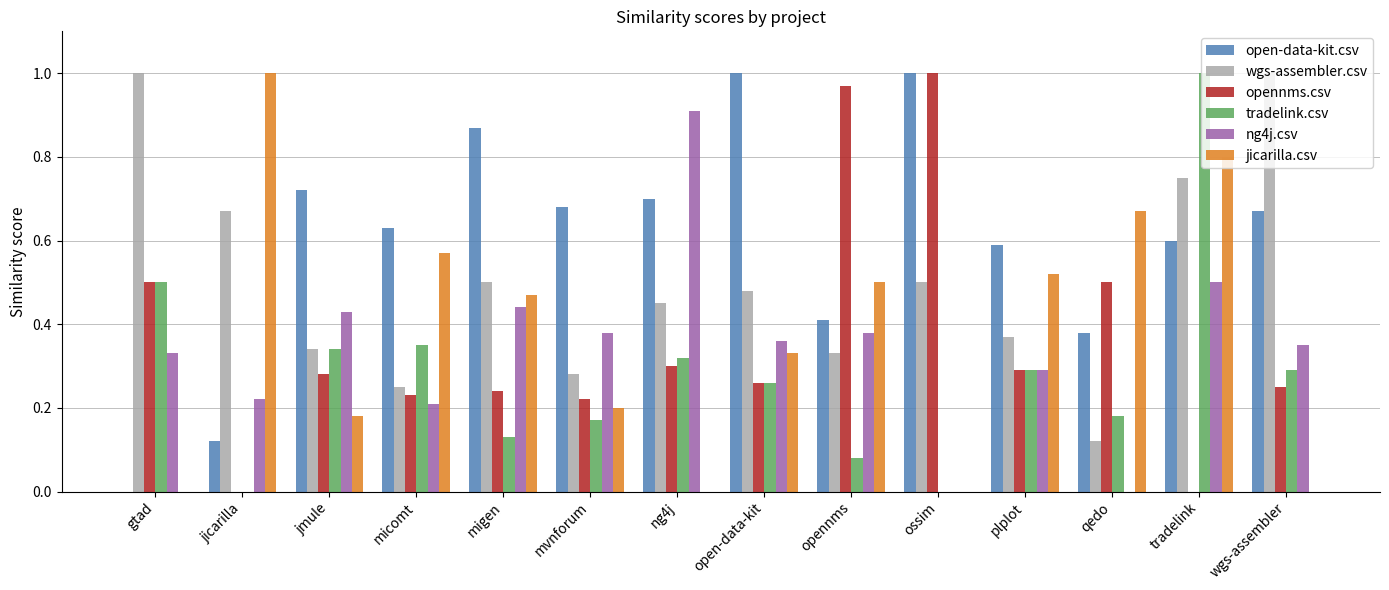

What is the sum of the open-data-kit.csv values at mvnforum and open-data-kit?

1.7